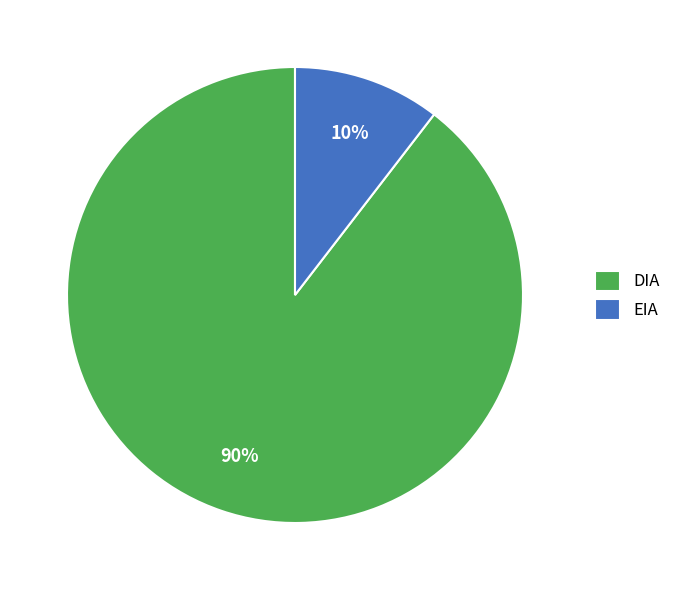

To the nearest percent, what is the combined percentage of EIA and DIA?

100%